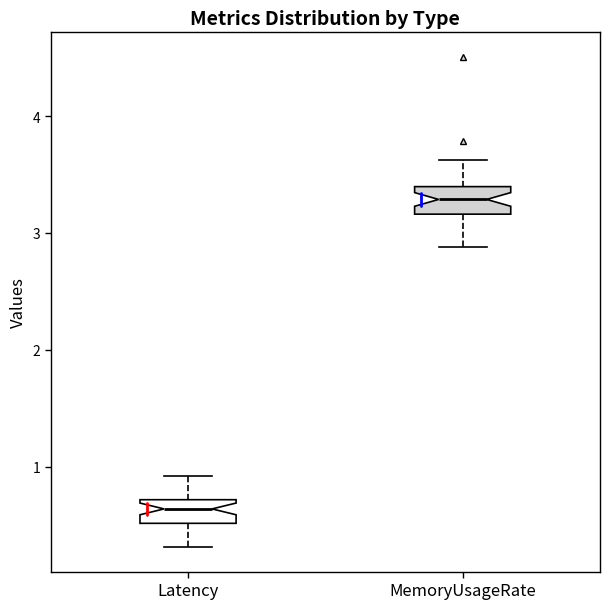

Reading left to right, read every box against the y-axis: the position of its median line, the range the box covers, and the ends of its whiskers. The values are not printed on the chart, so give them approximately, as read against the axis.

Latency: median 0.6, box 0.5 to 0.7, whiskers 0.3 to 0.9
MemoryUsageRate: median 3.3, box 3.2 to 3.4, whiskers 2.9 to 3.6